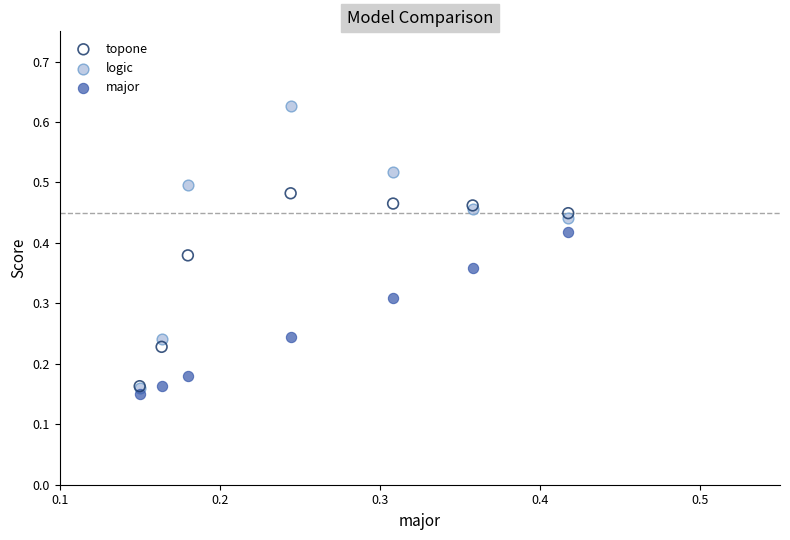

What are all the series names shown in the legend?

topone, logic, major